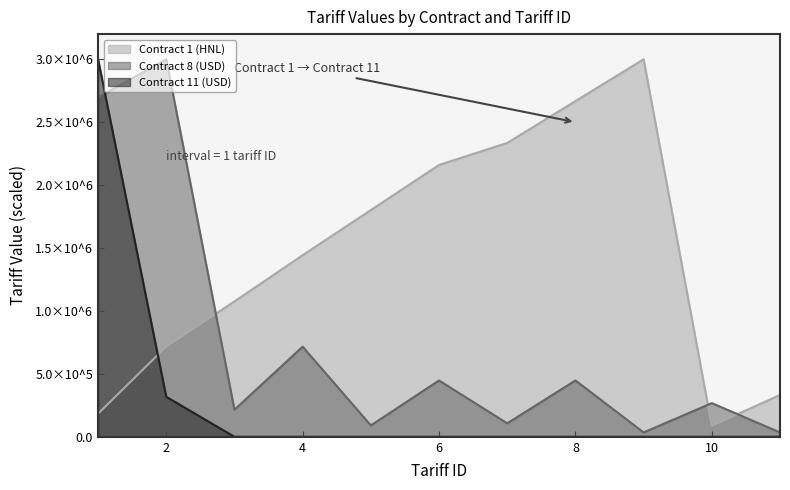

Where is Contract 8 (USD) nearest to the value 1517381?

4